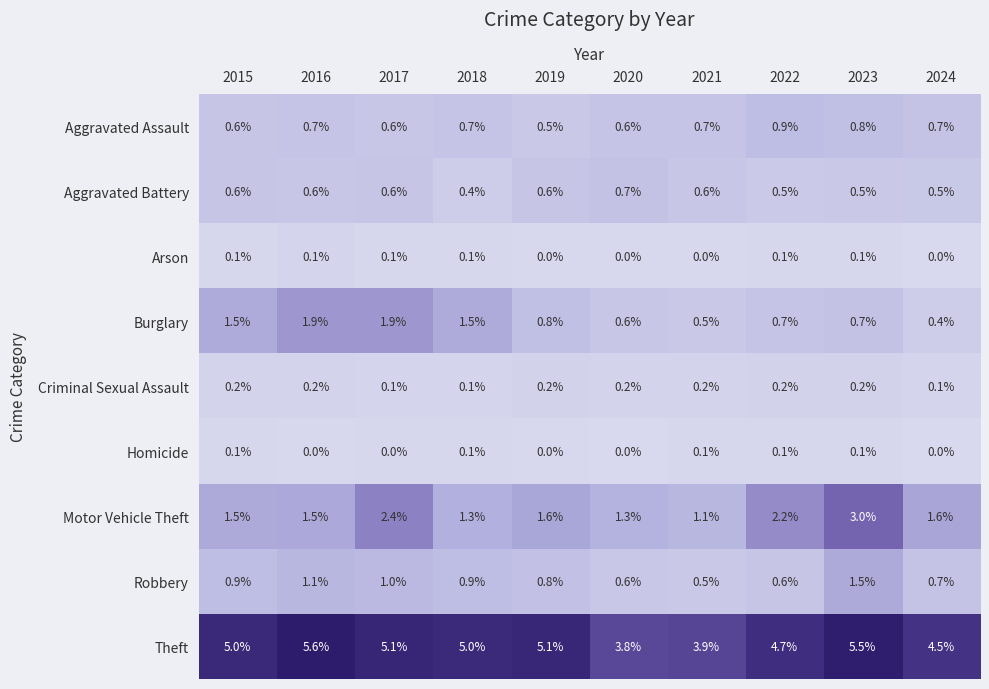

Count the Aggravated Battery values in the range 0 to 1.

10